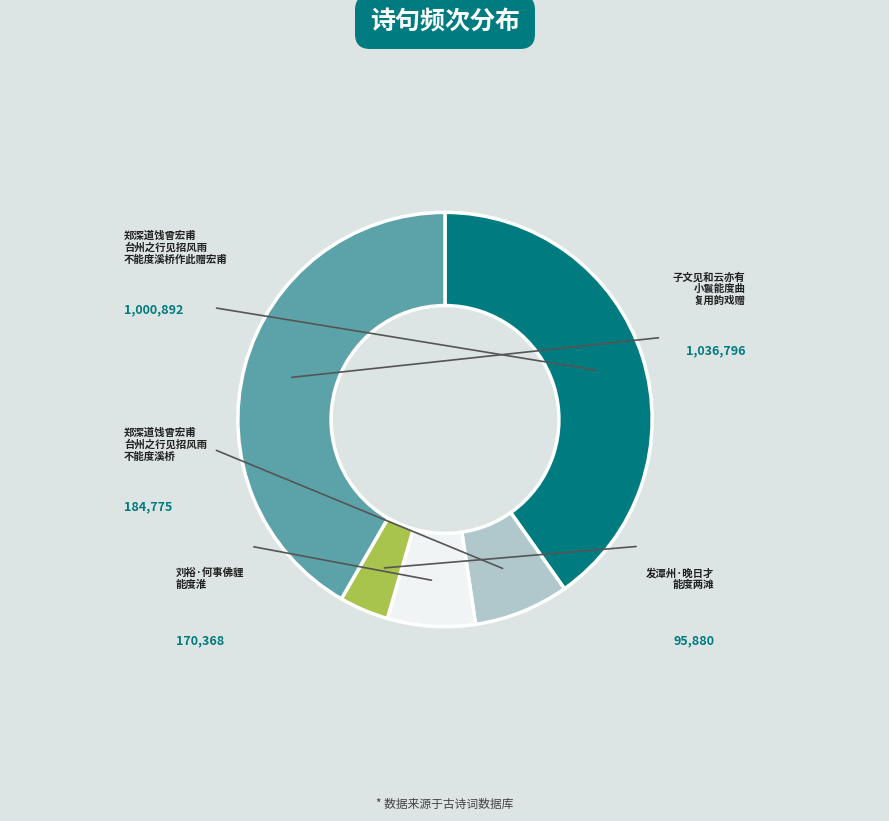

Does any single category account for the majority?

No